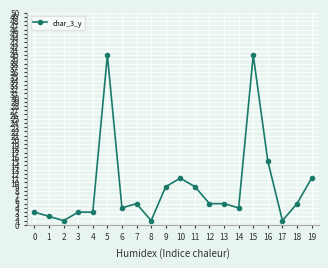

Reading left to right, extract all data points from this chart.

3	2	1	3	3	40	4	5	1	9	11	9	5	5	4	40	15	1	5	11